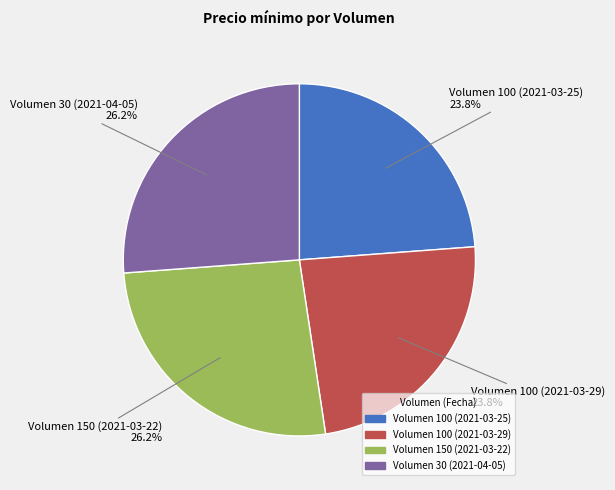

Is there any slice that represents more than half of the pie?

No